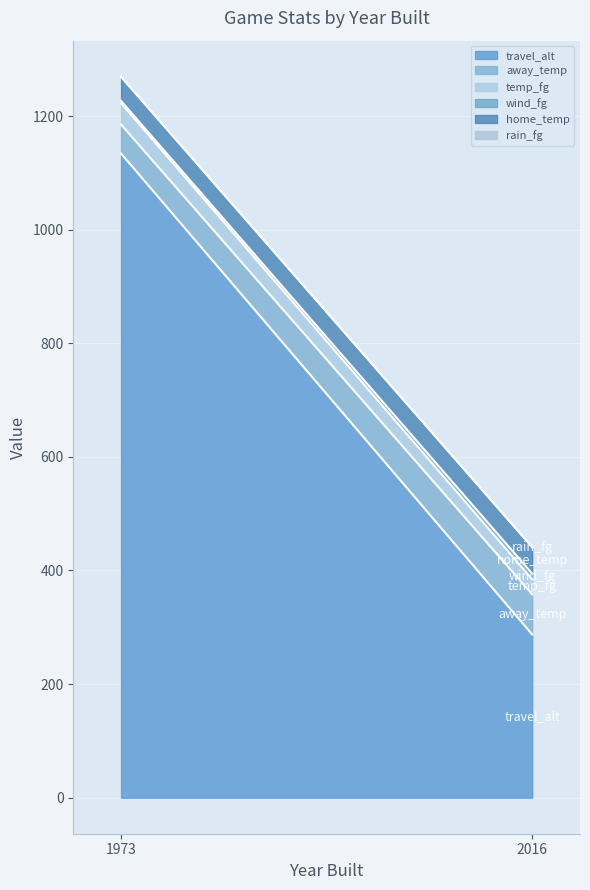

What is the maximum value for temp_fg?

37.5